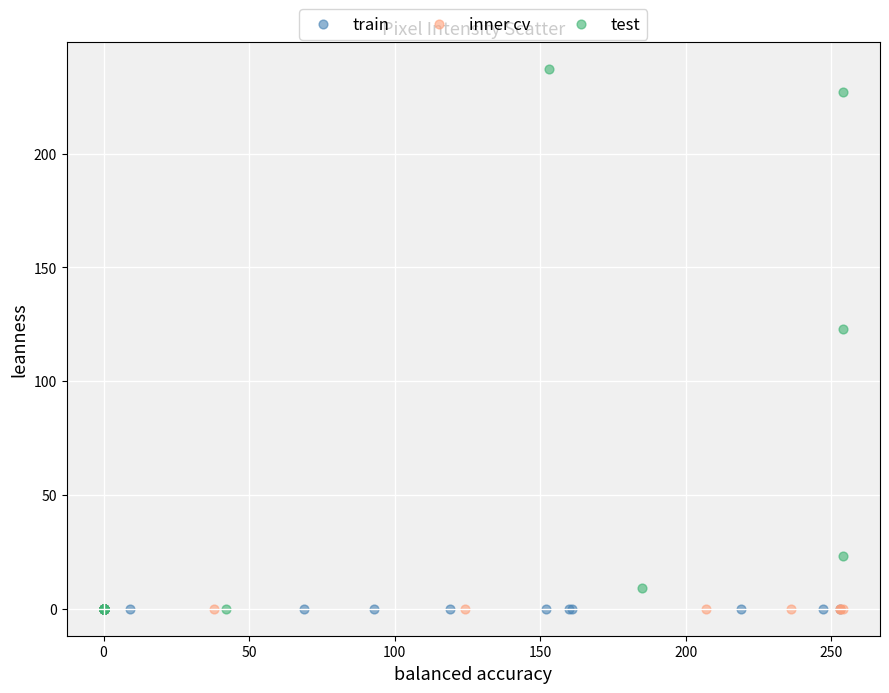

Which series reaches the maximum Y coordinate?

test